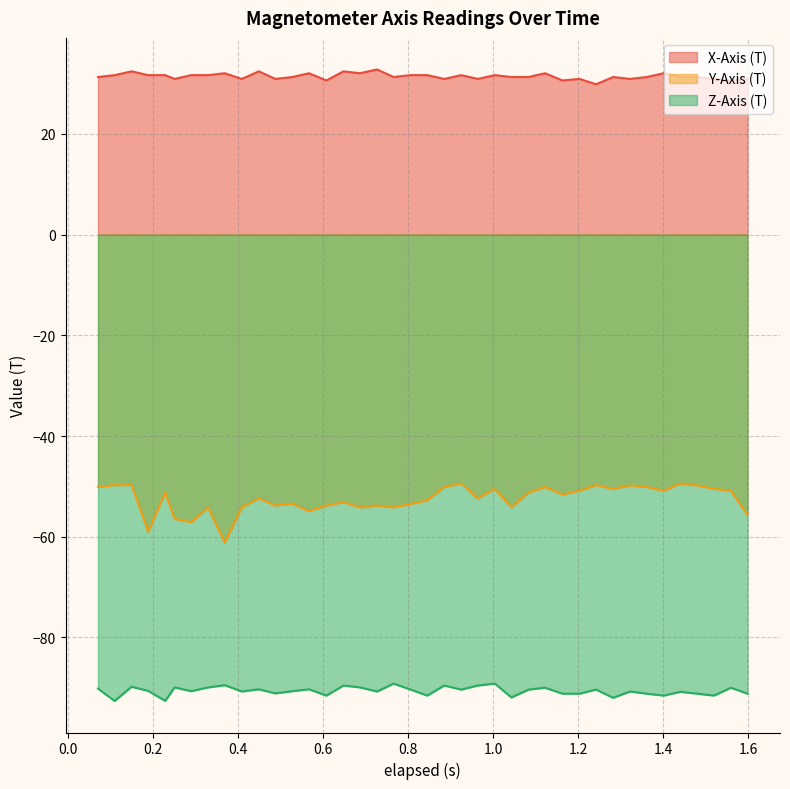

What is the lowest value of the X-Axis (T) series?

29.9